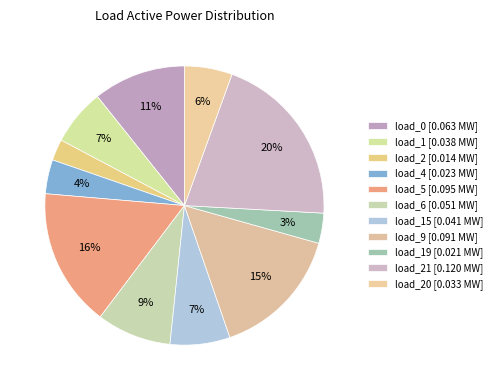

How many segments does this pie chart have?

11